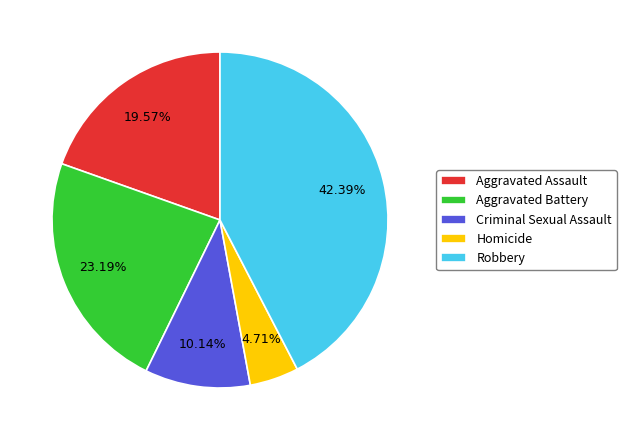

Does Robbery represent more than half of the total?

No